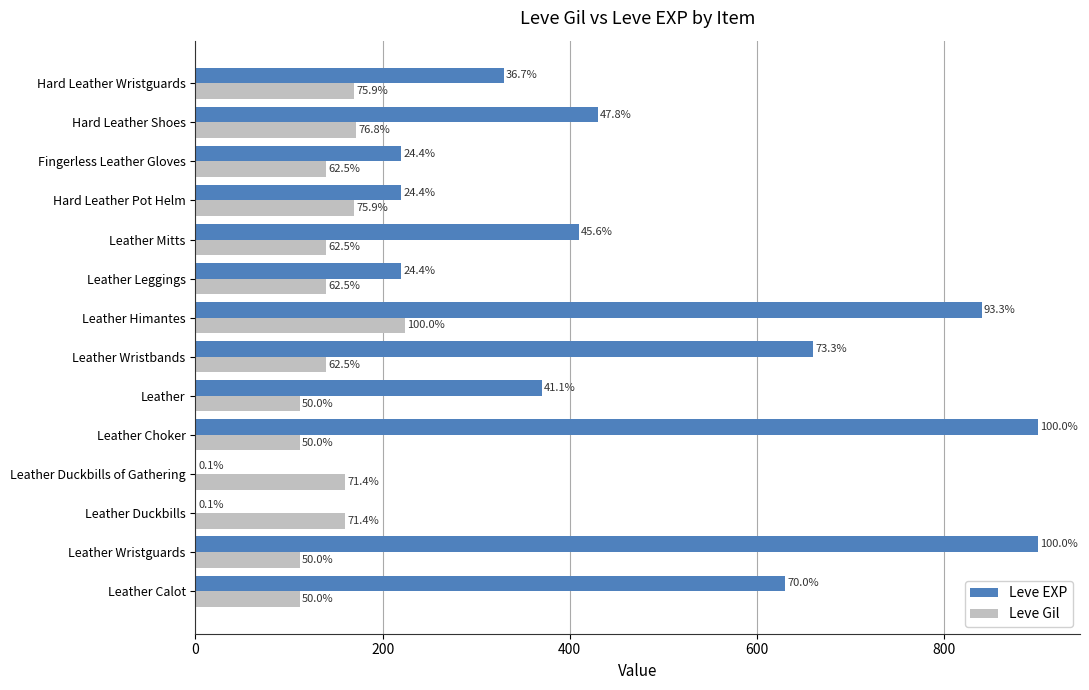

What position from the left is Leather Wristbands?

7